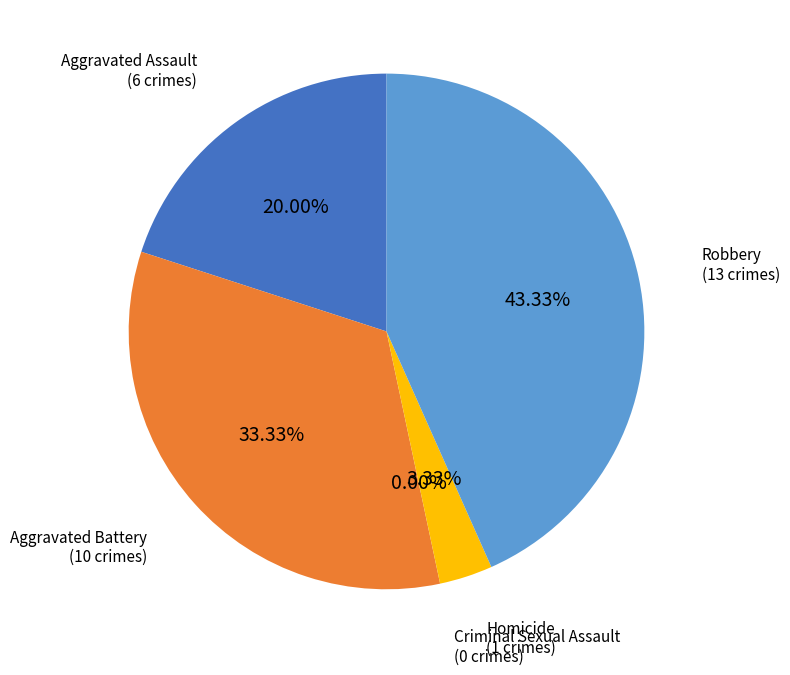

To the nearest percent, what percentage of the pie is Aggravated Assault?

20%